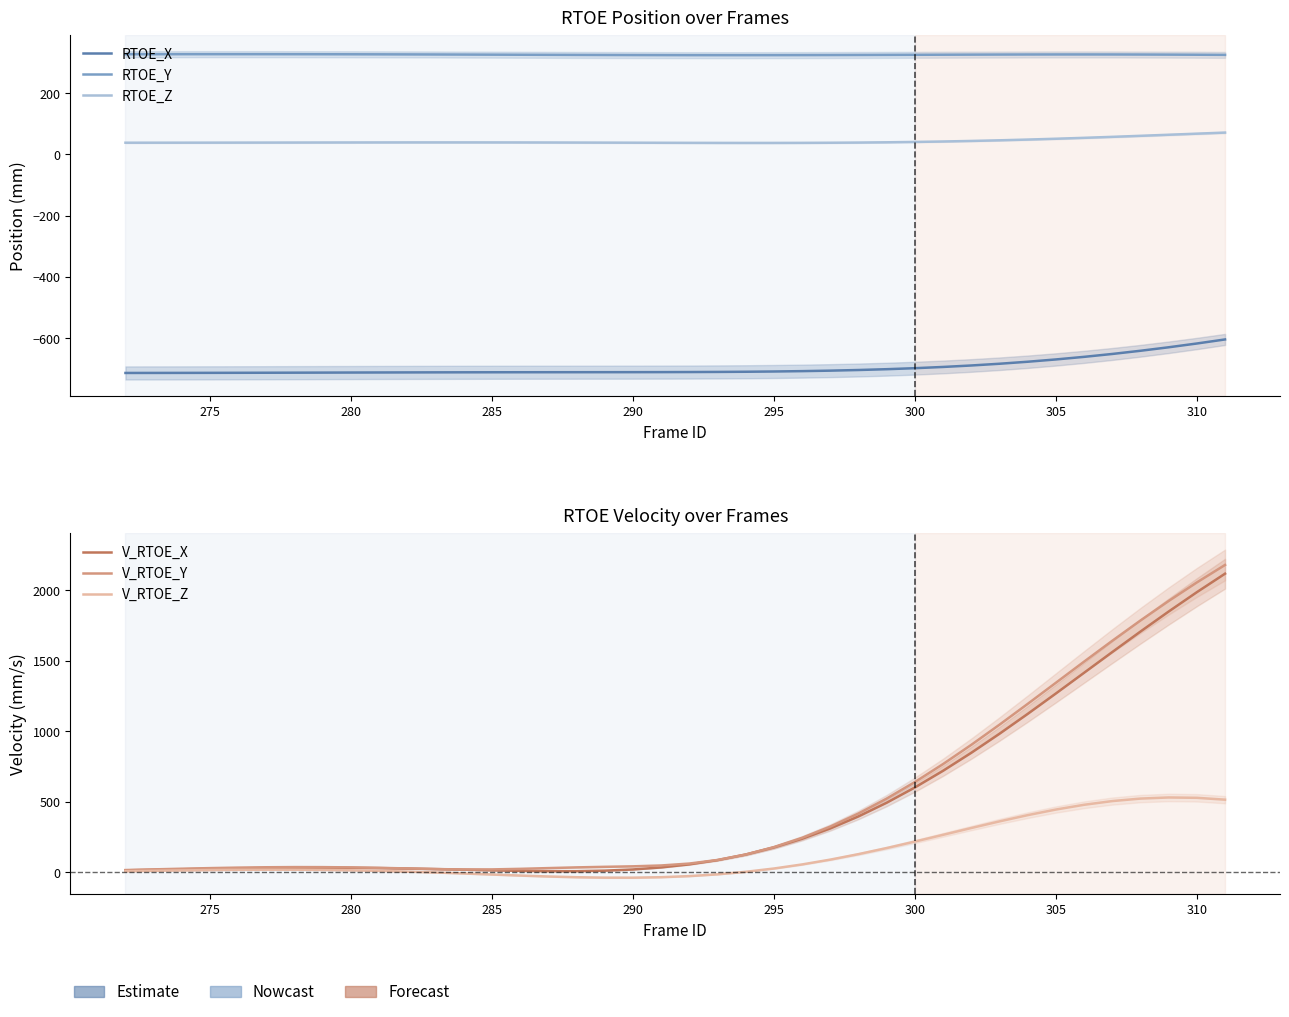

The value of V_RTOE_X at 26 is 169.1. True or false?

False